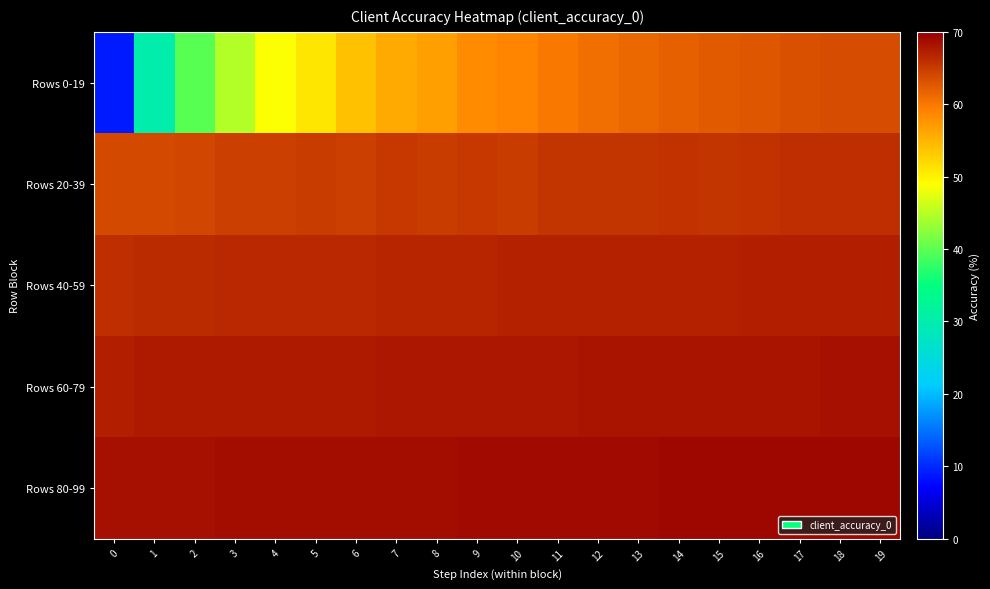

Reading right to left, transcribe all the data shown in this chart.

Rows 0-19: 19=63.6	18=63.4	17=63.4	16=62.8	15=62.5	14=62.0	13=61.5	12=60.9	11=60.1	10=59.0	9=58.4	8=56.9	7=55.9	6=53.9	5=51.1	4=48.9	3=44.6	2=39.8	1=30.1	0=8.8
Rows 20-39: 19=66.0	18=66.1	17=66.2	16=65.7	15=65.5	14=65.8	13=65.5	12=65.5	11=65.5	10=65.1	9=65.1	8=65.0	7=65.1	6=64.8	5=64.9	4=64.7	3=64.6	2=64.1	1=63.9	0=63.9
Rows 40-59: 19=67.5	18=67.4	17=67.3	16=67.3	15=67.2	14=67.2	13=67.2	12=67.1	11=67.0	10=67.0	9=66.9	8=66.8	7=66.8	6=66.7	5=66.6	4=66.5	3=66.5	2=66.3	1=66.2	0=66.1
Rows 60-79: 19=68.5	18=68.4	17=68.3	16=68.3	15=68.2	14=68.2	13=68.2	12=68.1	11=68.0	10=68.0	9=68.0	8=67.9	7=67.8	6=67.8	5=67.8	4=67.7	3=67.7	2=67.6	1=67.5	0=67.5
Rows 80-99: 19=69.5	18=69.4	17=69.3	16=69.3	15=69.2	14=69.2	13=69.2	12=69.1	11=69.0	10=69.0	9=69.0	8=68.9	7=68.8	6=68.8	5=68.8	4=68.7	3=68.7	2=68.6	1=68.5	0=68.5